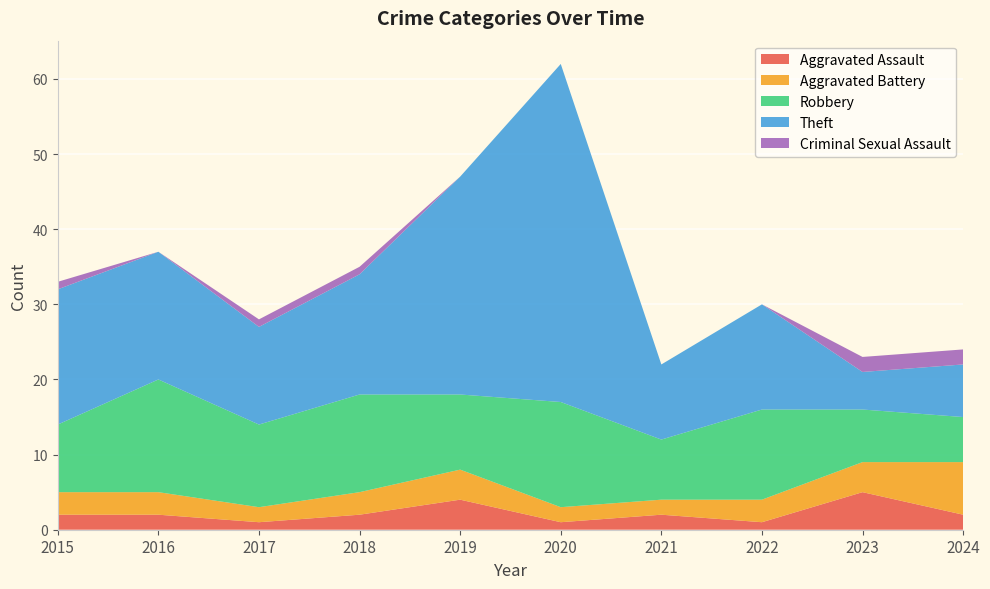

Reading left to right, what are all the values shown in this chart?

Aggravated Assault: 2	2	1	2	4	1	2	1	5	2
Aggravated Battery: 3	3	2	3	4	2	2	3	4	7
Robbery: 9	15	11	13	10	14	8	12	7	6
Theft: 18	17	13	16	29	45	10	14	5	7
Criminal Sexual Assault: 1	0	1	1	0	0	0	0	2	2